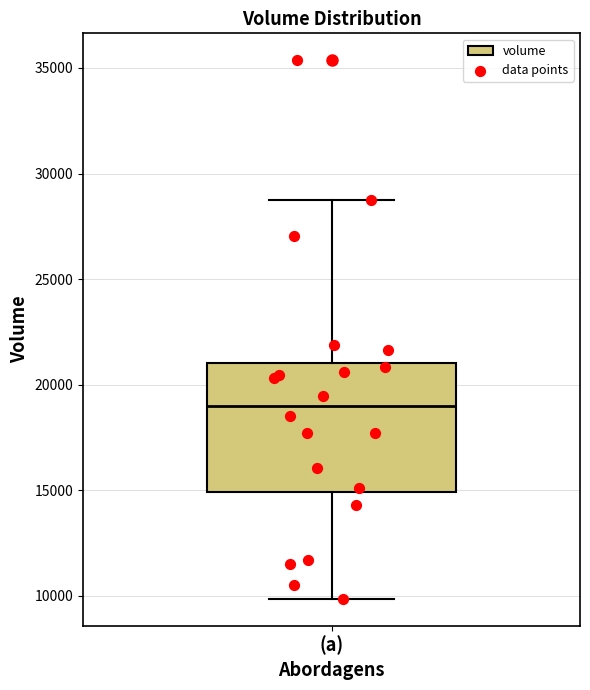

Transcribe this box plot: give where the median line is, the range the box spans, and where the two whiskers end, as read against the y-axis. The values are not printed on the chart, so give them approximately, as read against the axis.

median 19000, box 15000 to 21000, whiskers 10000 to 29000